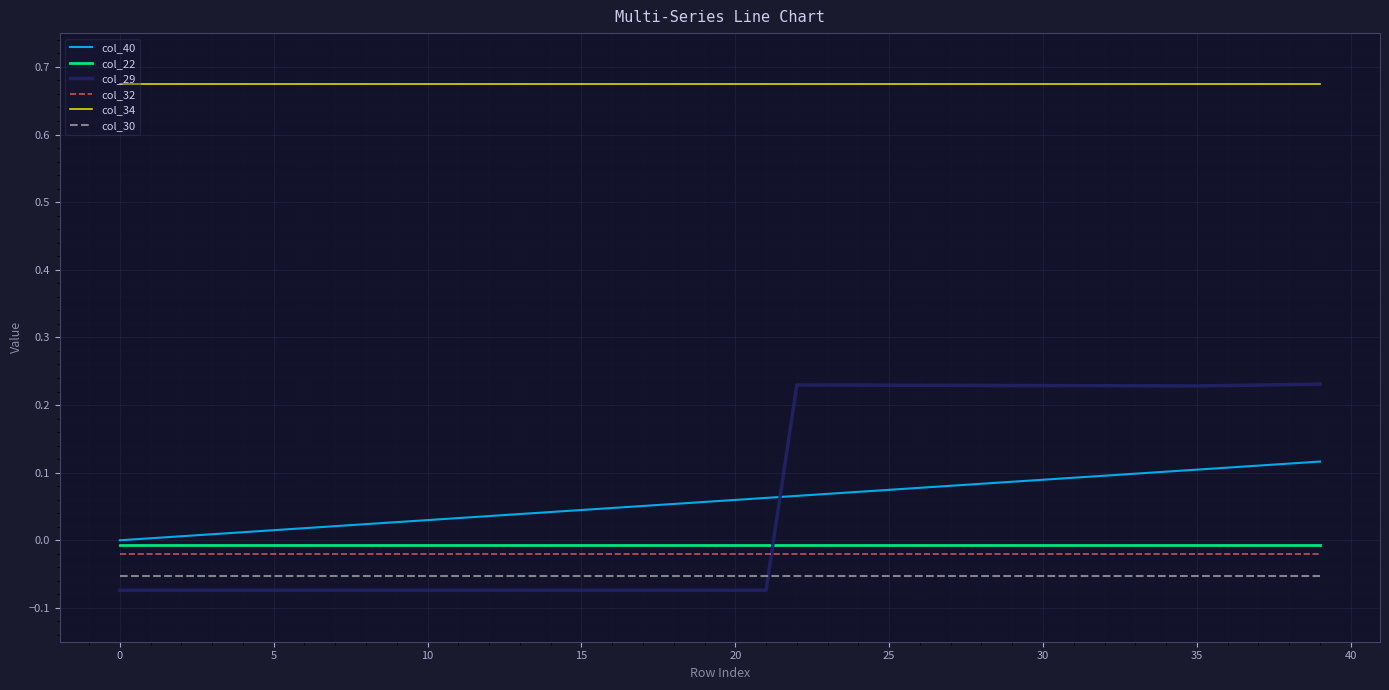

List the series in order of their peak value, lowest first.

col_30, col_32, col_22, col_40, col_29, col_34